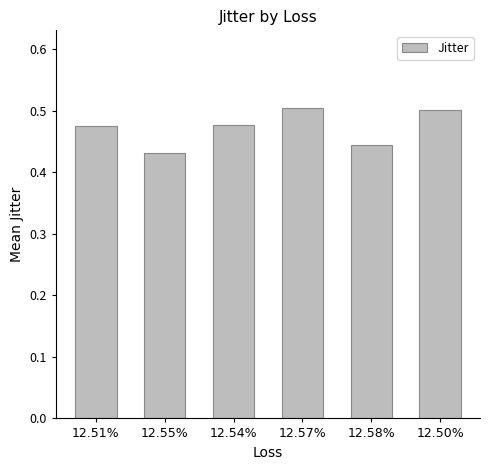

At which label is the value closest to 0?

12.55%